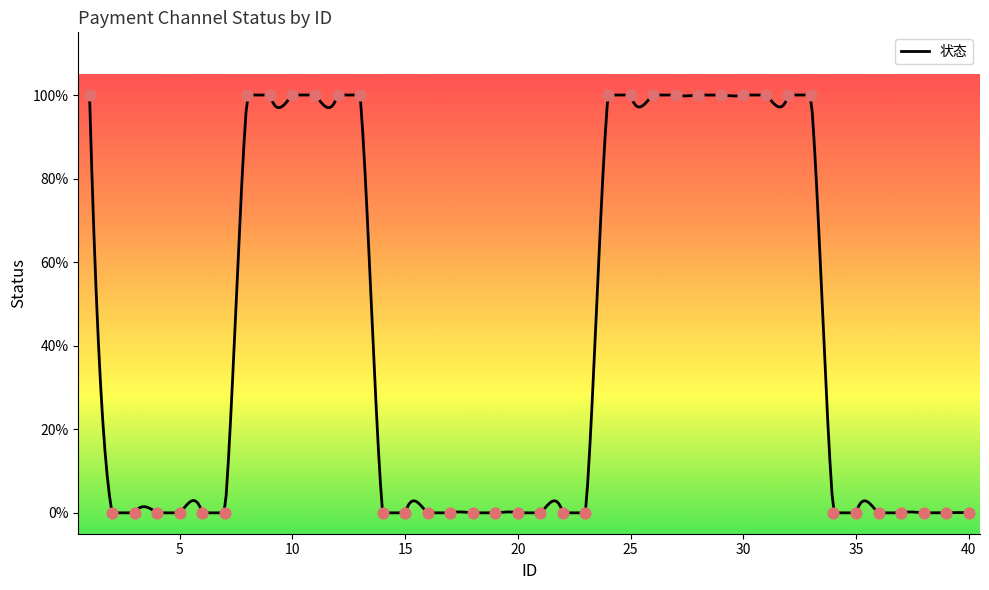

Which has a higher value, 24 or 3?

24